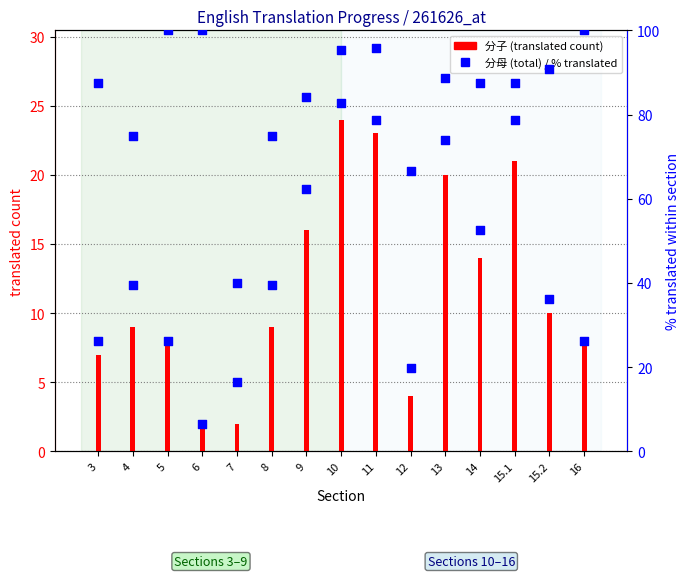

Which series has the largest total across all categories?

分母 (total)